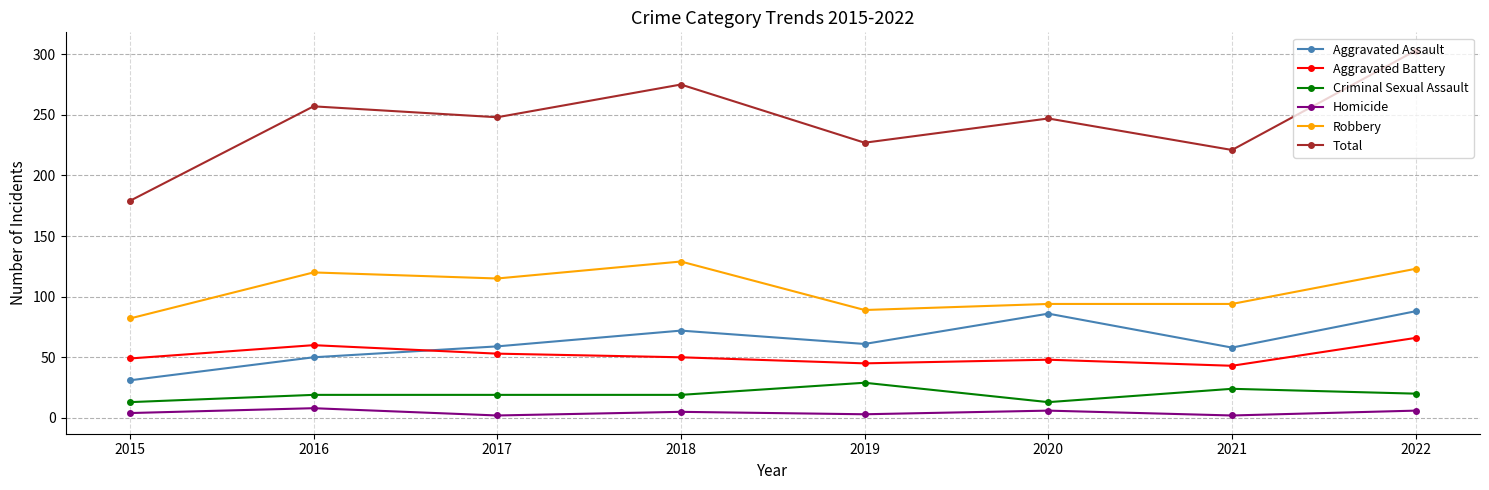

What is the lowest value of the Aggravated Assault series?

31